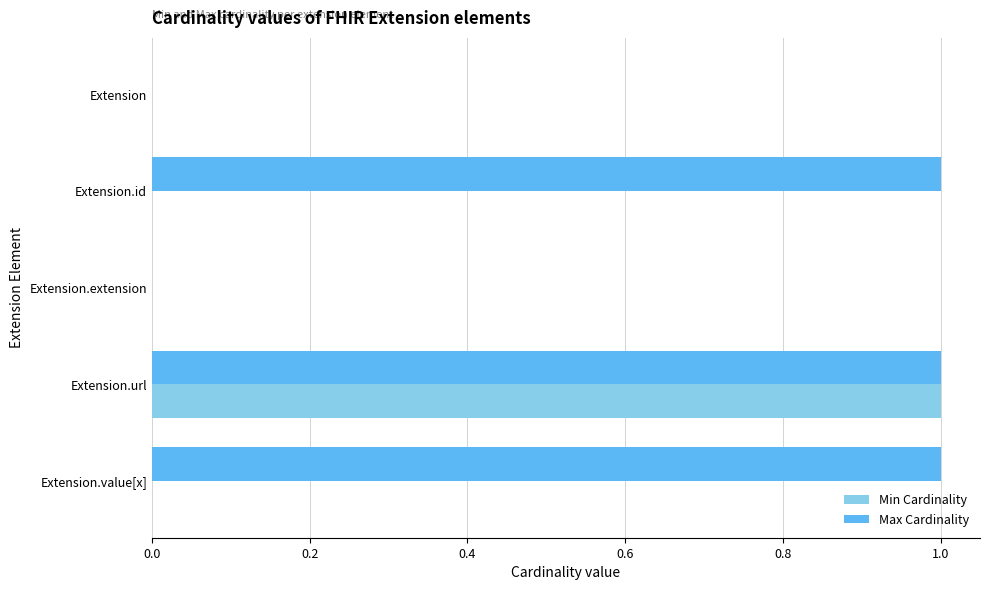

At which category is the sum across all series the highest?

Extension.url